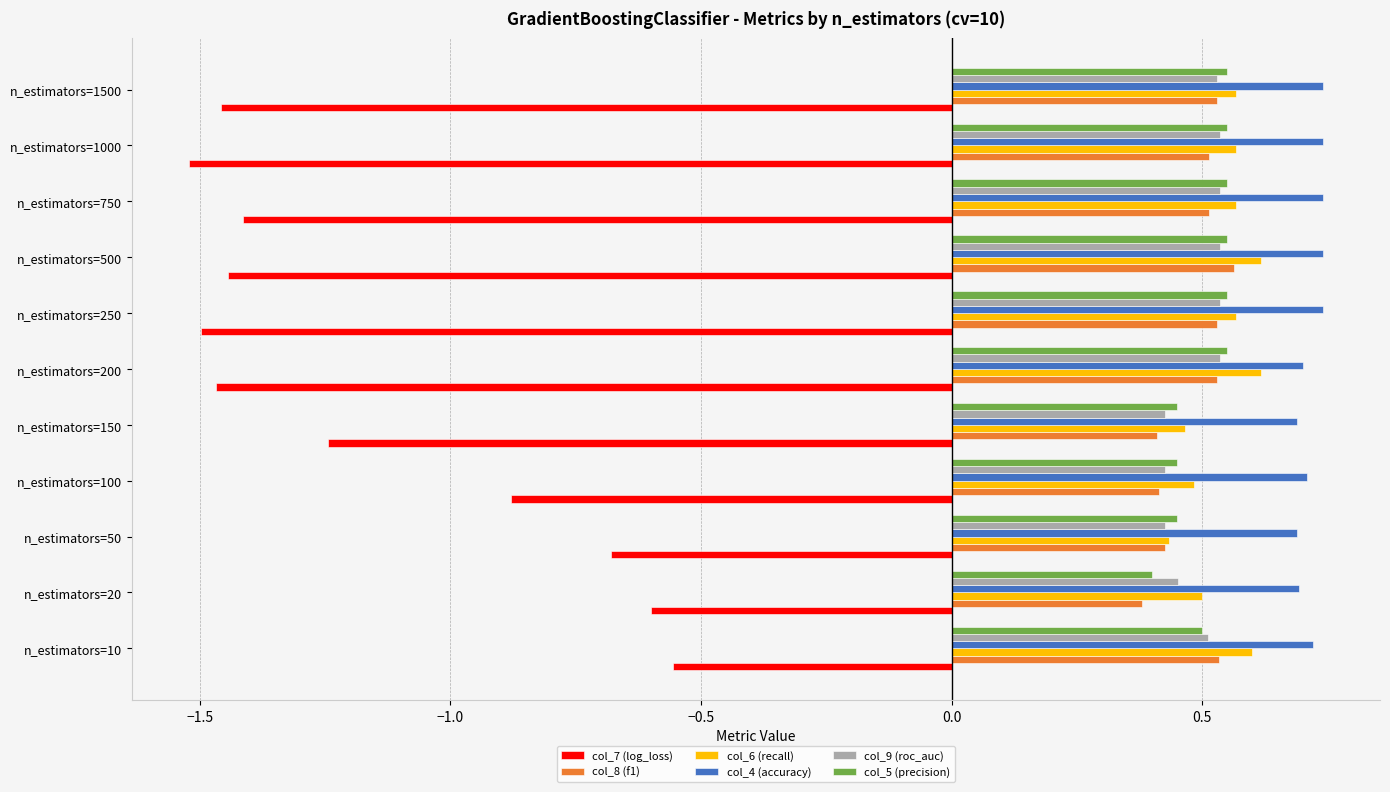

True or false: col_5 (precision) has a value of 0.2 at n_estimators=250.

False